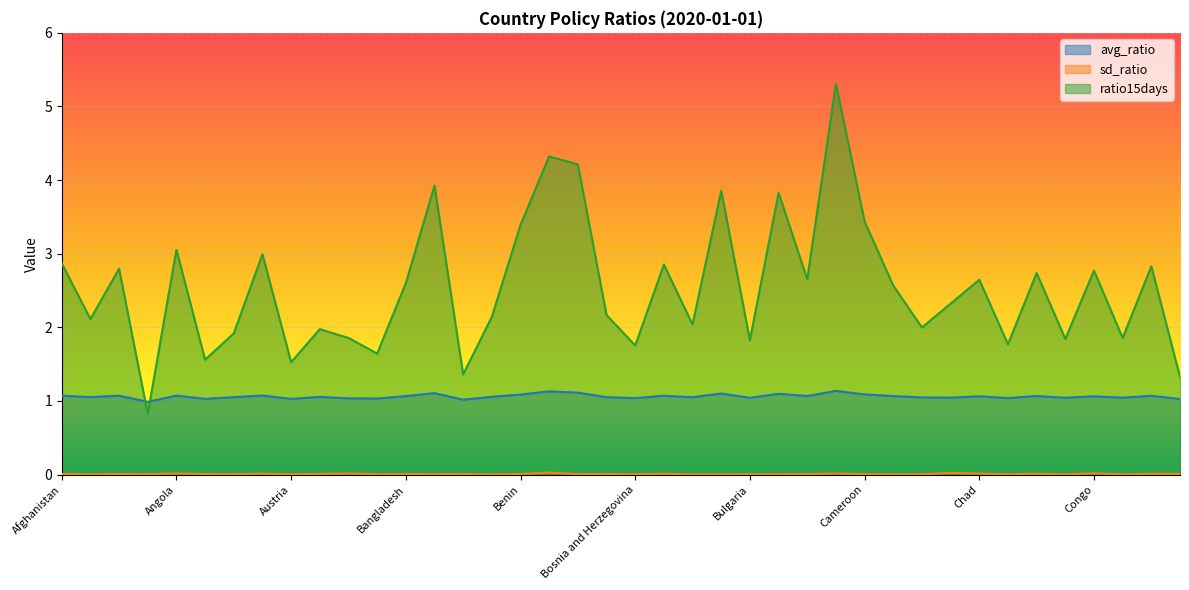

What is the sum of the avg_ratio values at Bangladesh and Australia?

2.1